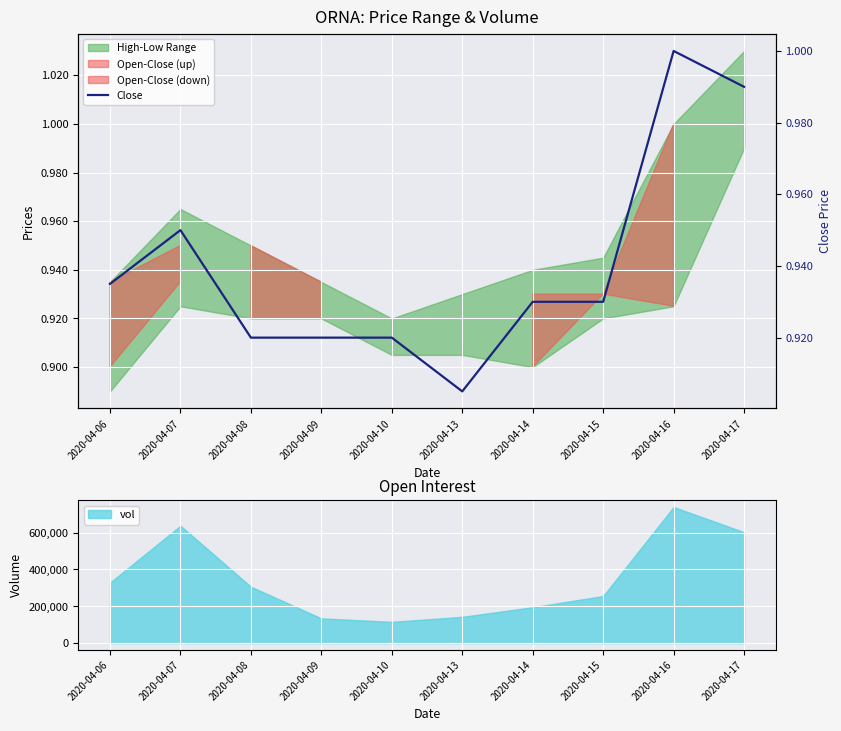

Reading left to right, list all the values displayed in this chart.

0.9	0.9	0.9	0.9	0.9	0.9	0.9	0.9	1.0	1.0